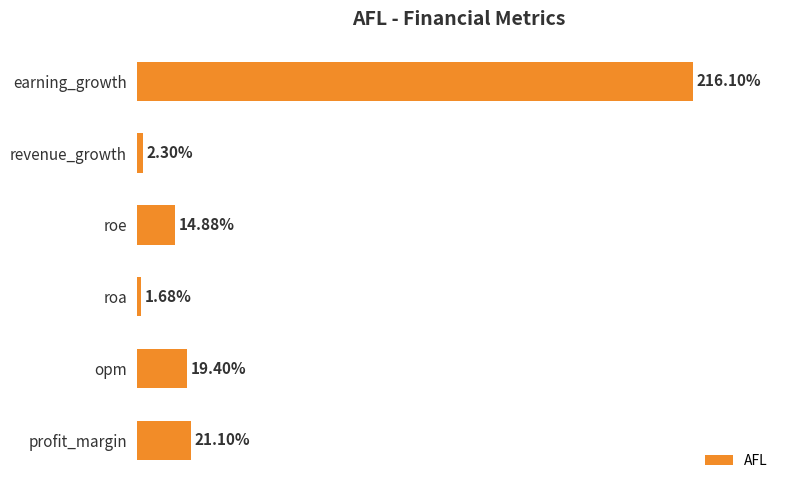

Does the chart contain stacked bars?

No